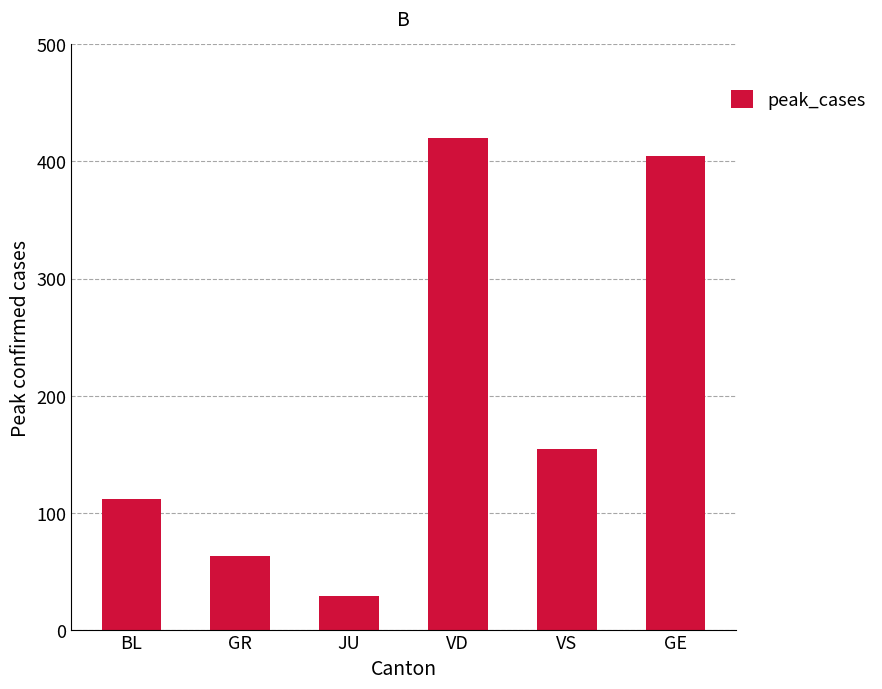

The chart shows a value of 112 at BL. True or false?

True